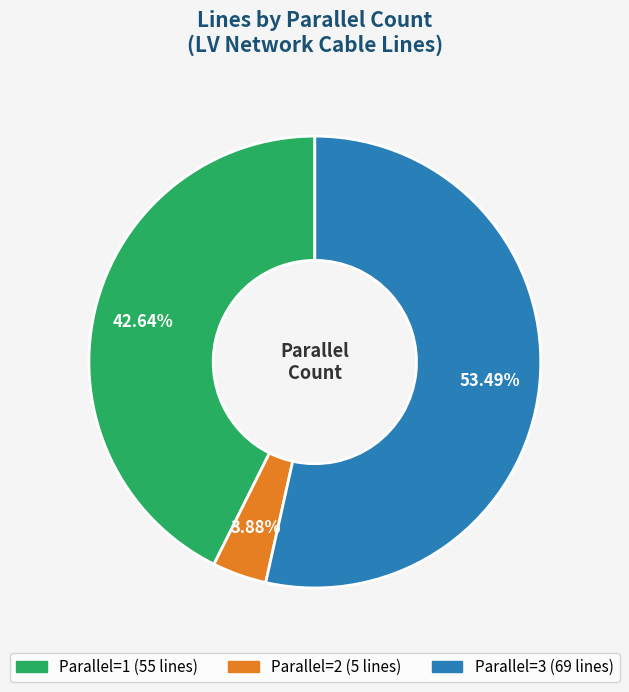

Does any single category account for the majority?

Yes